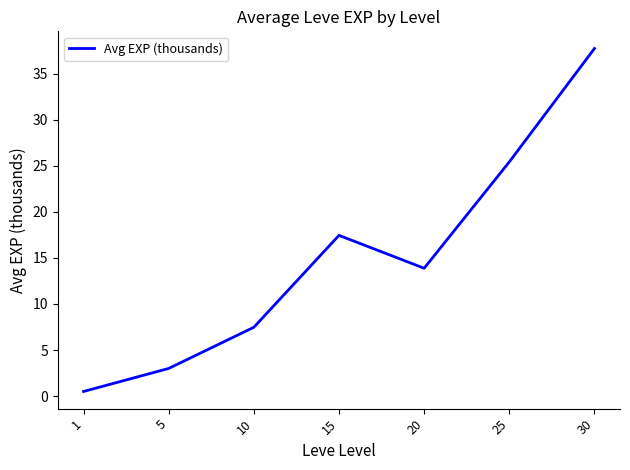

Between 30 and 1, which is larger?

30